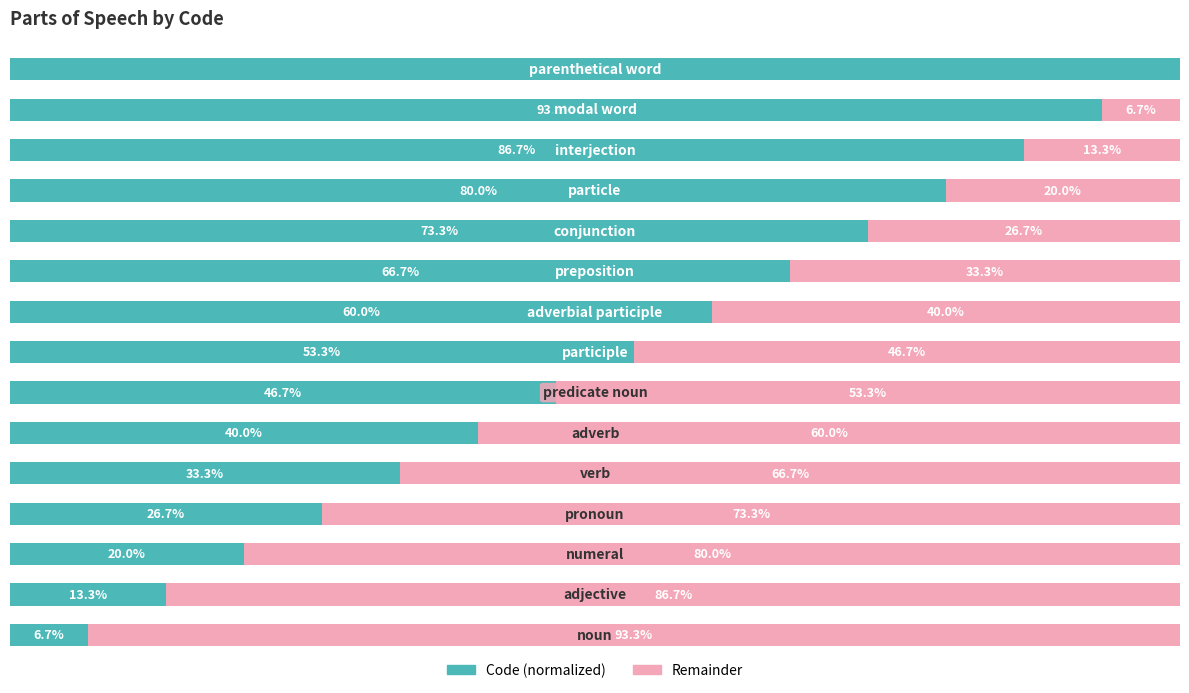

List the labels in order of Remainder value, largest first.

0, 1, 2, 3, 4, 5, 6, 7, 8, 9, 10, 11, 12, 13, 14